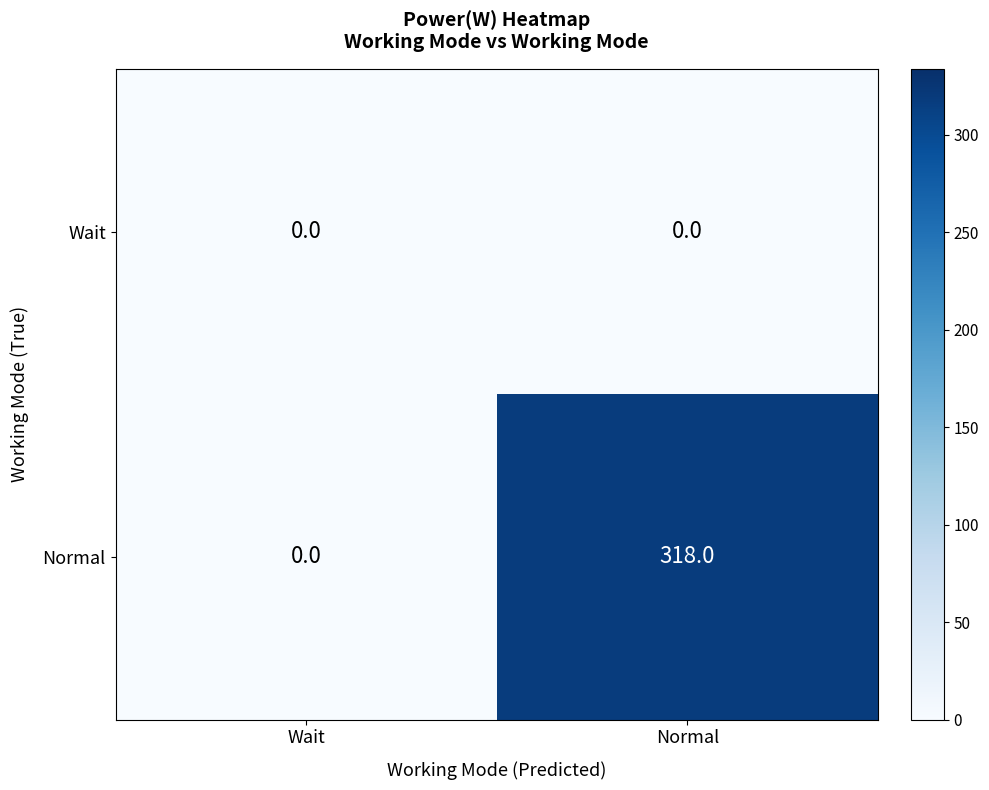

Which series has the largest range (max minus min)?

Normal